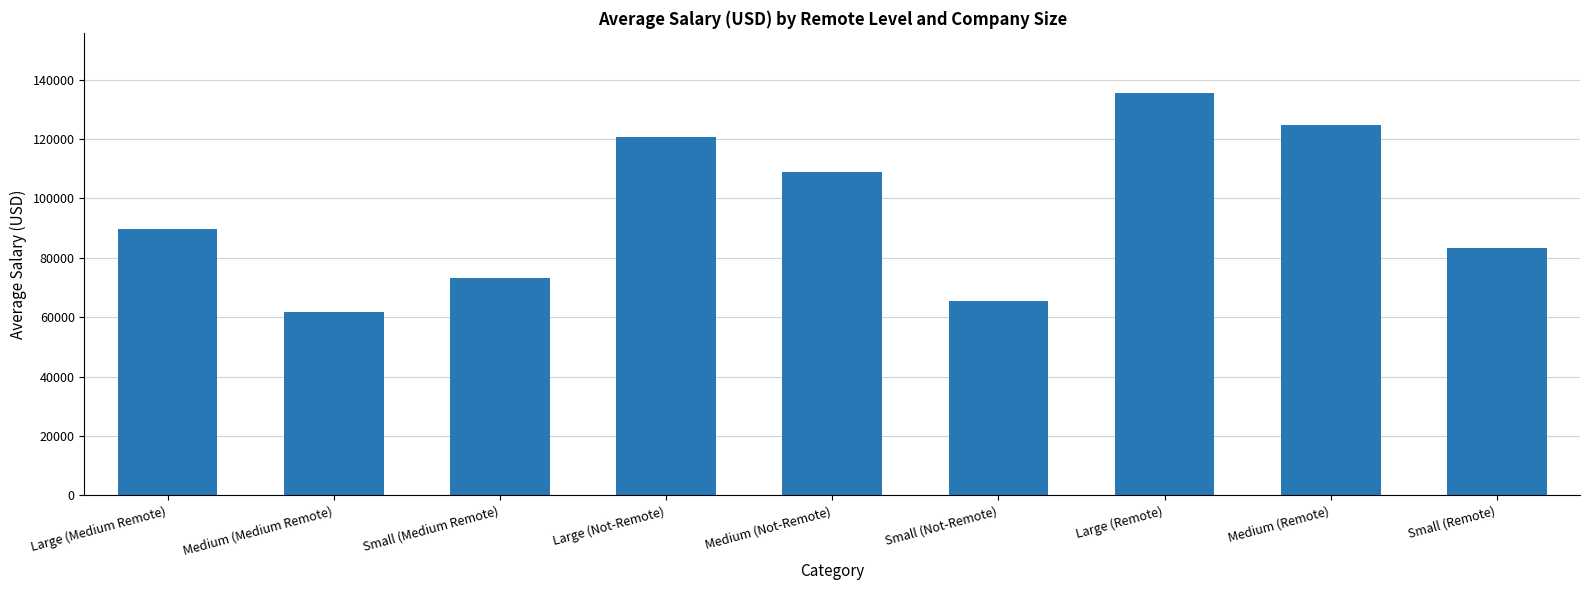

Rank the categories by value from lowest to highest.

Medium (Medium Remote), Small (Not-Remote), Small (Medium Remote), Small (Remote), Large (Medium Remote), Medium (Not-Remote), Large (Not-Remote), Medium (Remote), Large (Remote)